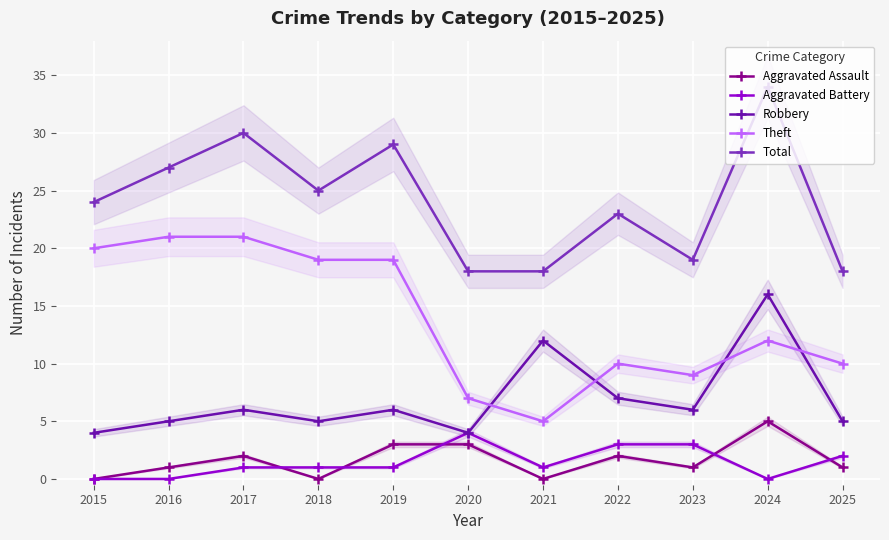

At which category does Aggravated Assault reach its first local valley?

2018